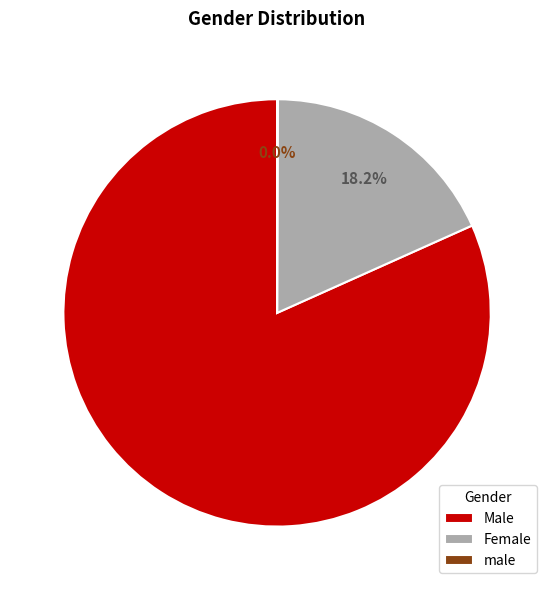

What is the largest slice in the pie chart?

Male